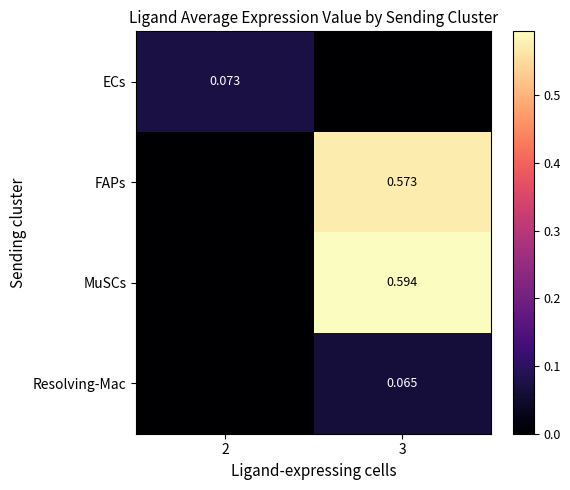

Is the value of MuSCs at 2 greater than the value of Resolving-Mac at 2?

No